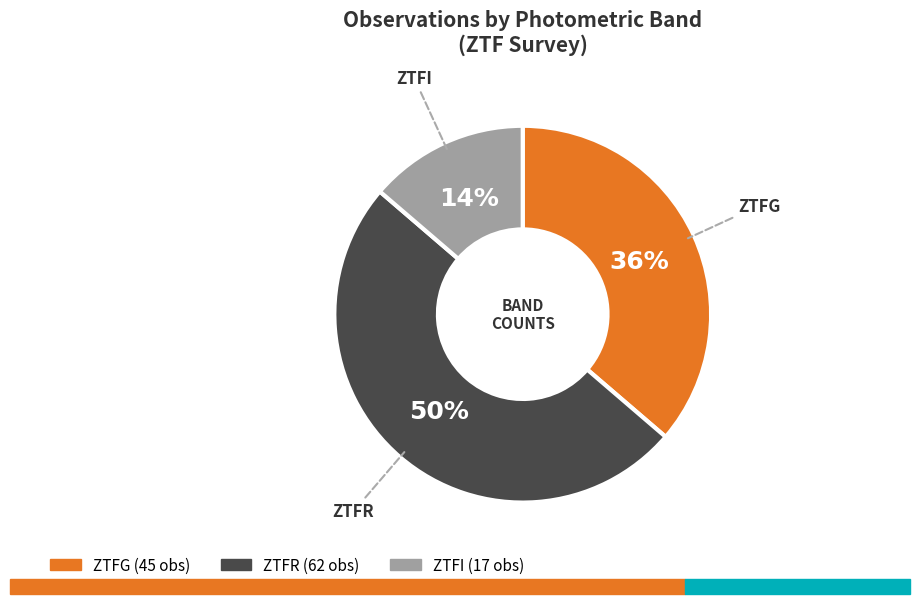

To the nearest percent, what is the difference between the largest and smallest slice percentages?

36%